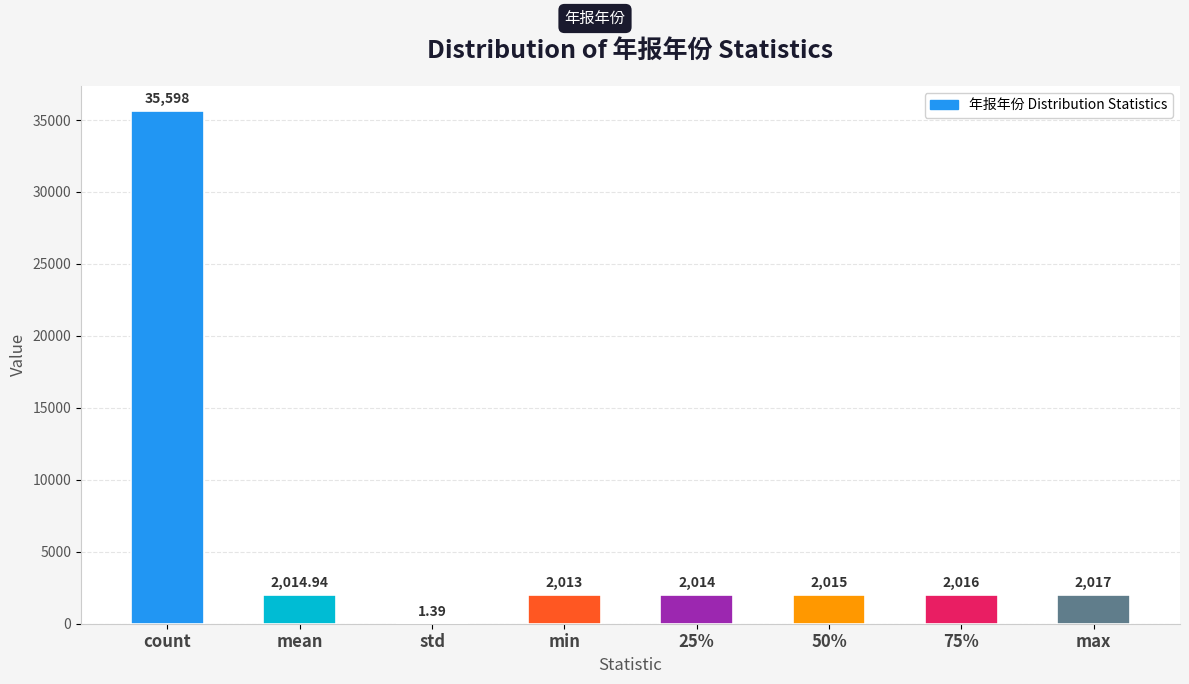

Count the number of data series in this chart.

1